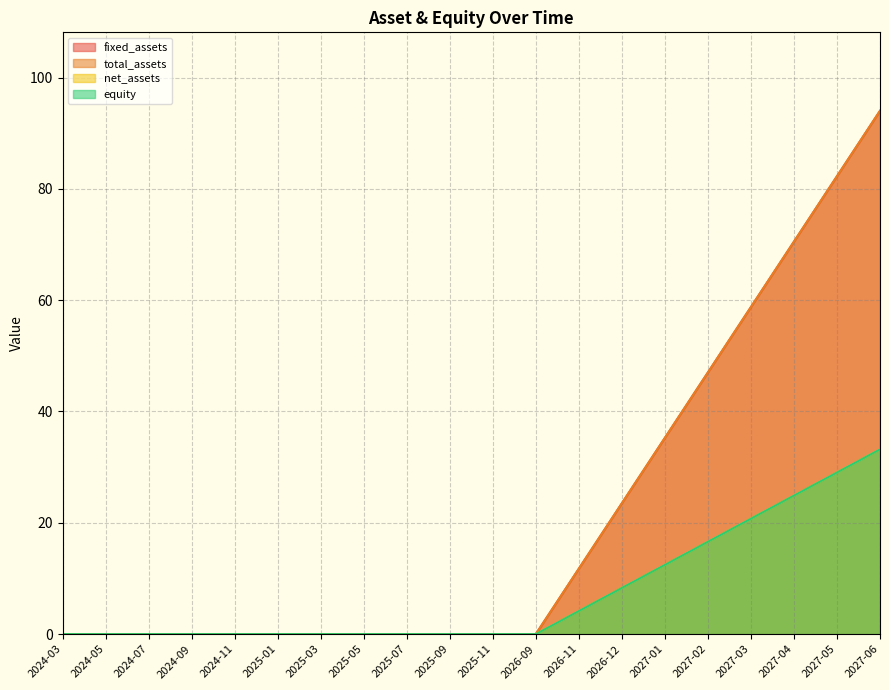

True or false: equity has more than 2 interior local peaks.

False